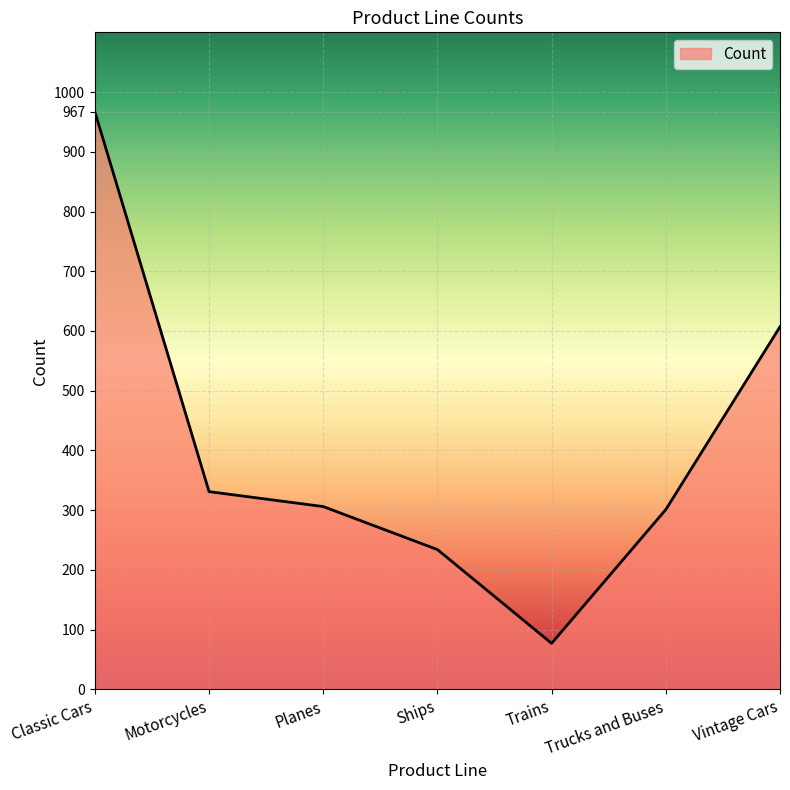

Does the chart have visible grid lines?

Yes